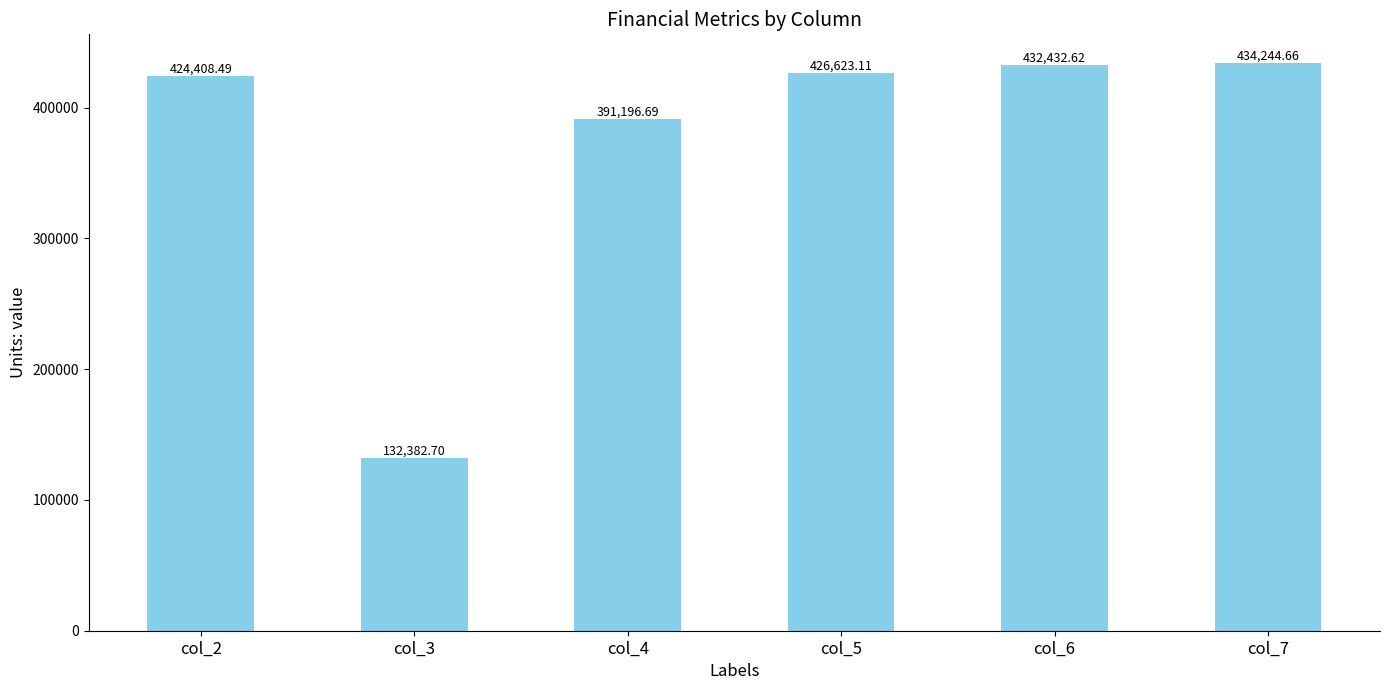

What is the greatest value displayed?

434244.7